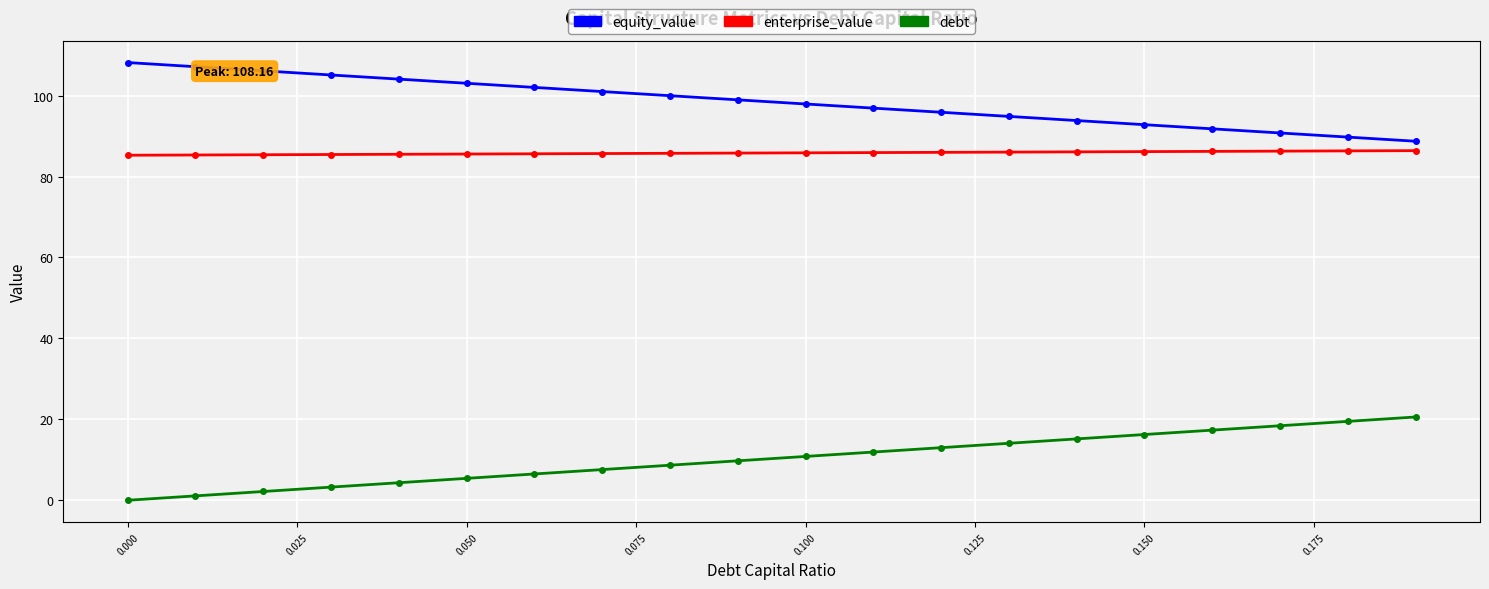

At how many categories does at least one series exceed 47?

20